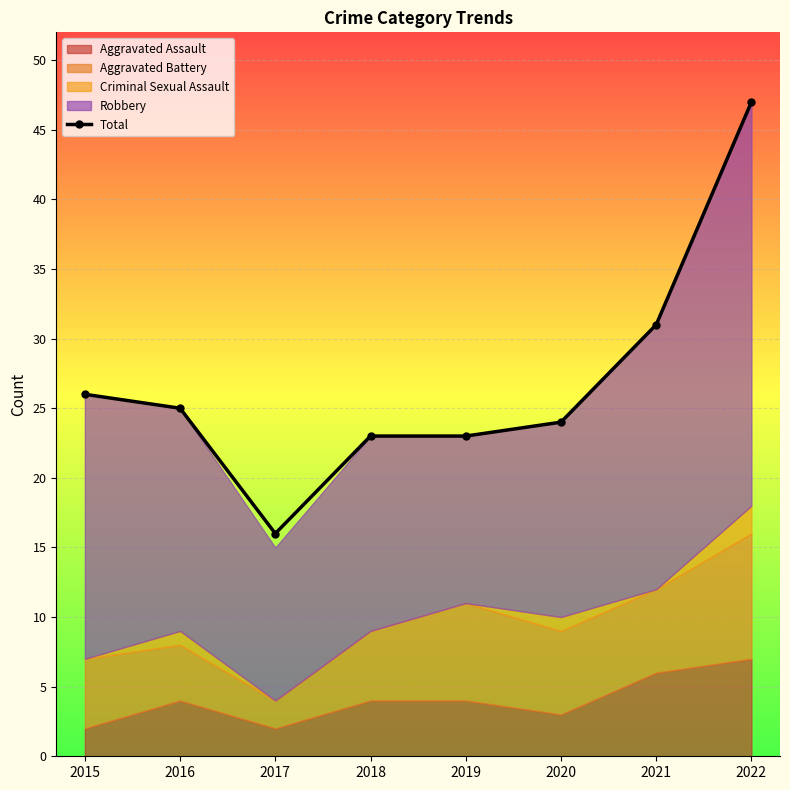

Count the number of values greater than 25.

3